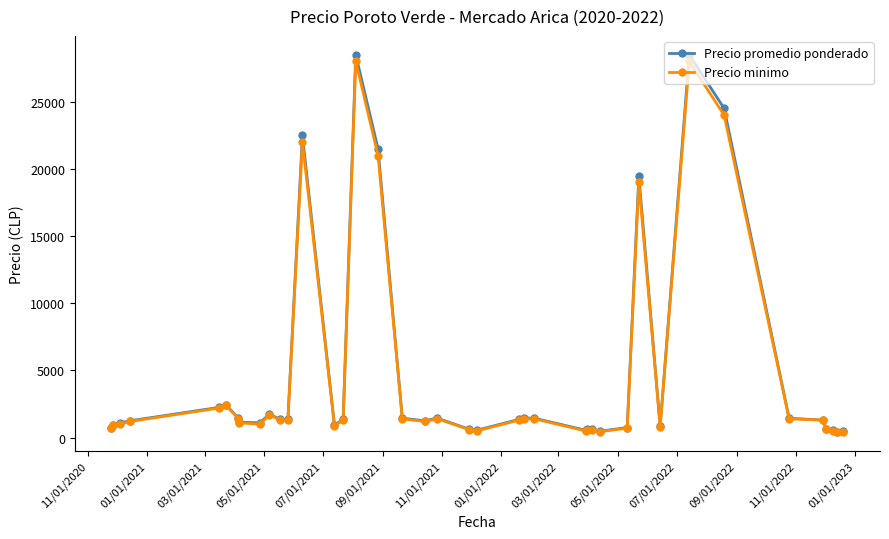

Which series has the widest spread of values?

Precio promedio ponderado